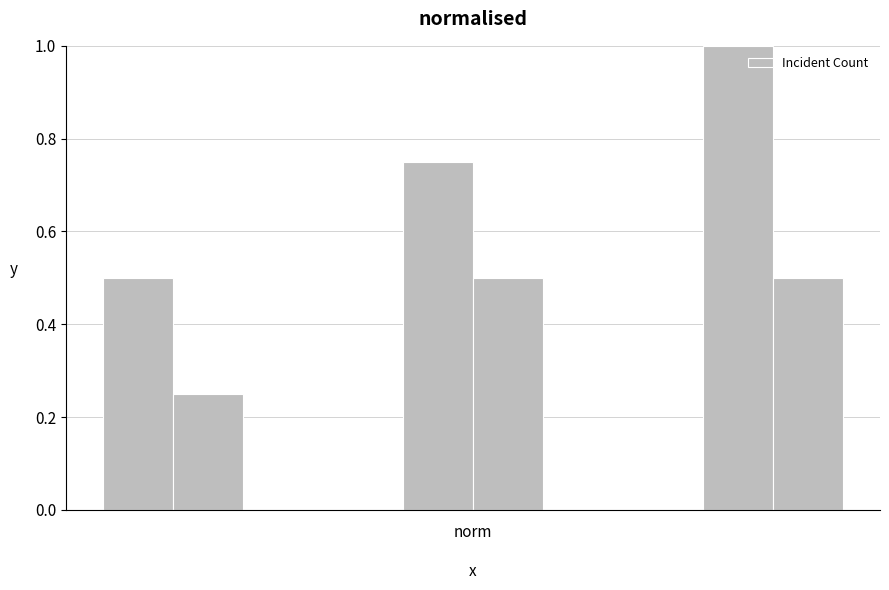

What is the average value?

0.6